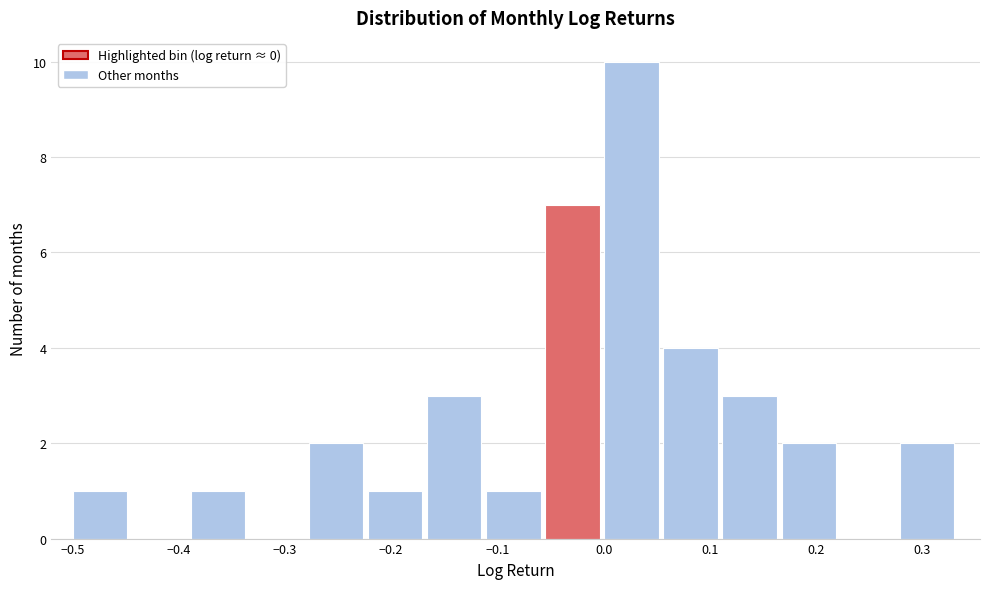

What is the height of the bar covering -0.28 to -0.22 on the x-axis? Neither the bar edges nor the heights are printed on the chart, so give them approximately, as read against the axes.

2